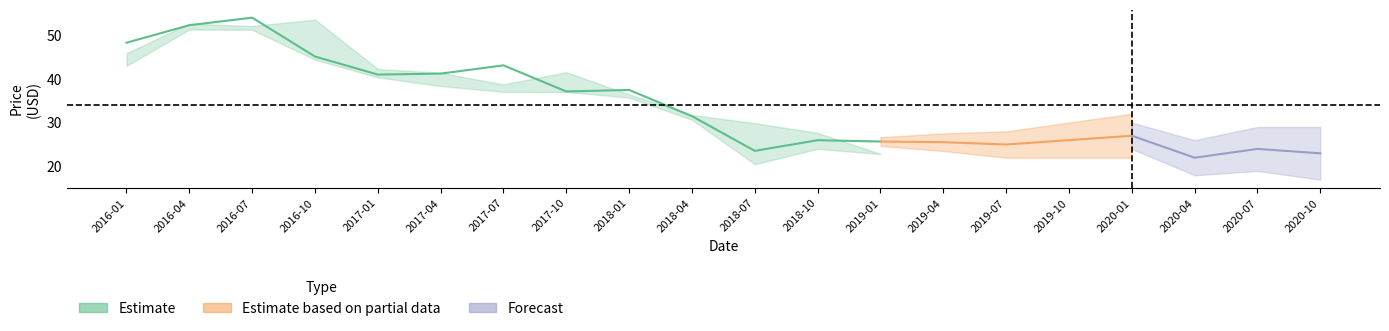

At which label is Low closest to 35?

2018-01